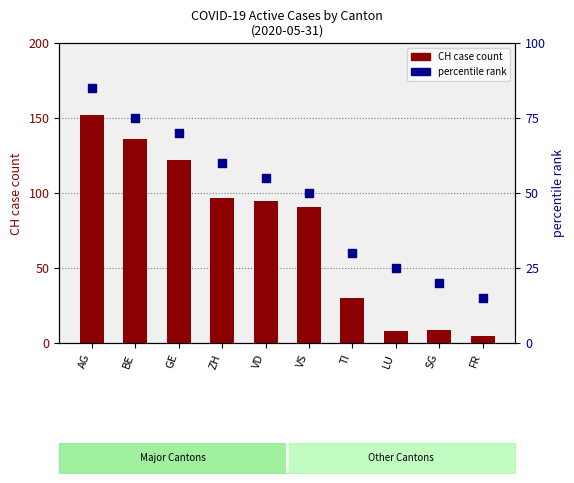

At how many categories does at least one series exceed 64?

6